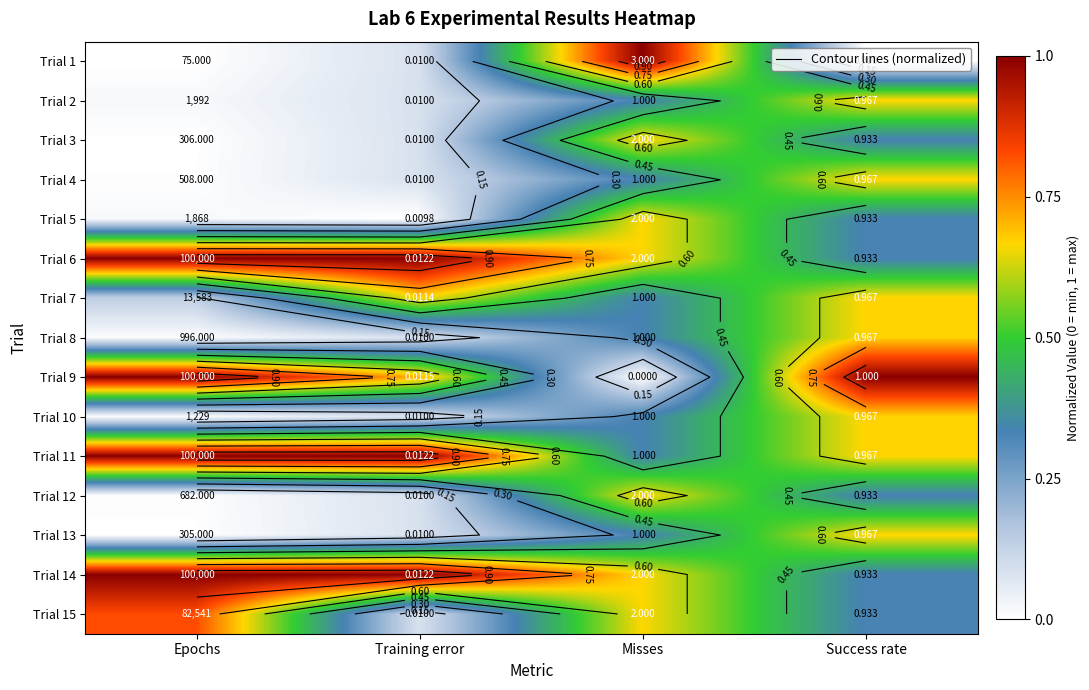

What is the difference between the highest and lowest values at Epochs?

1.0